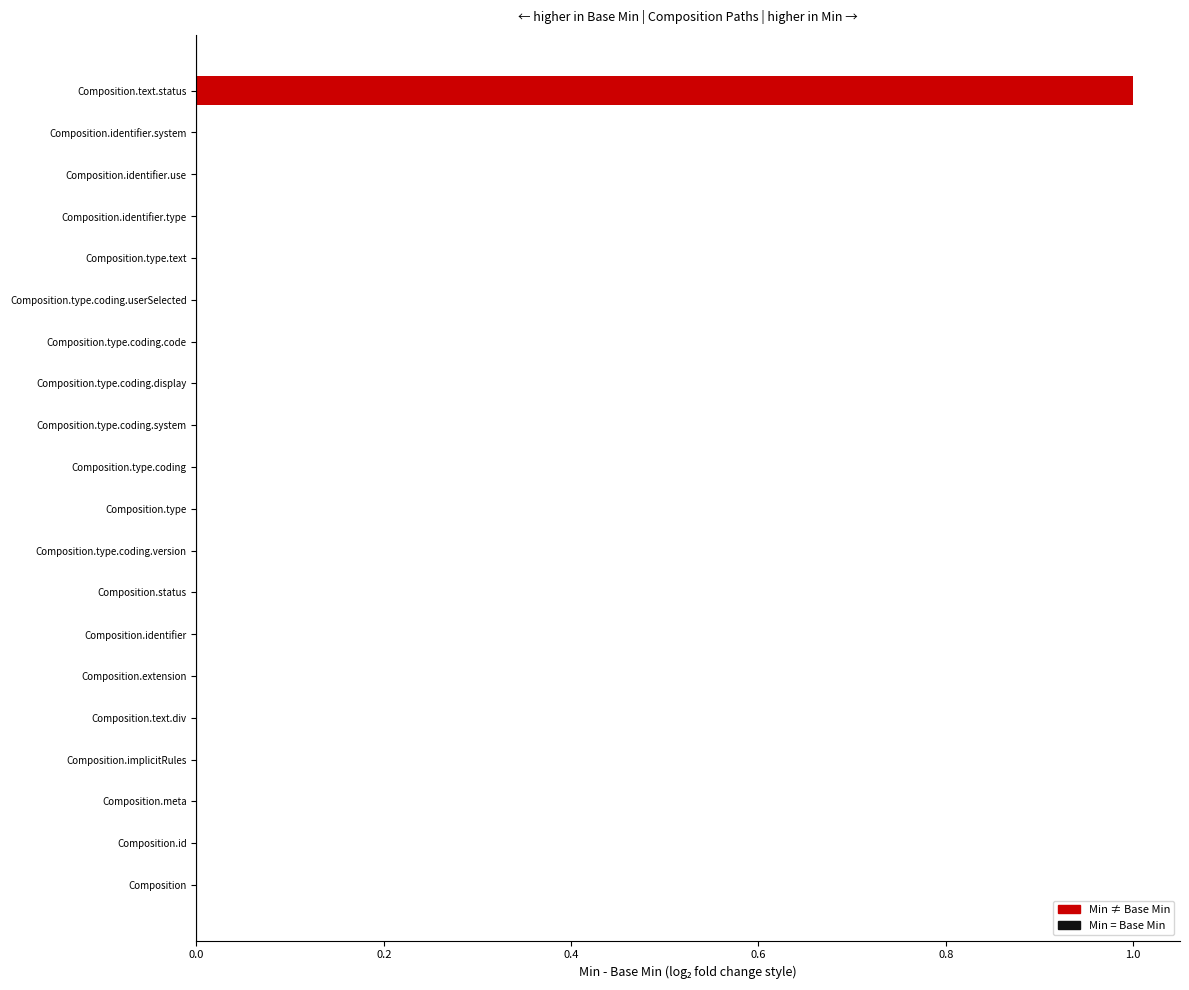

Which category has the highest value across all series?

Composition.text.status